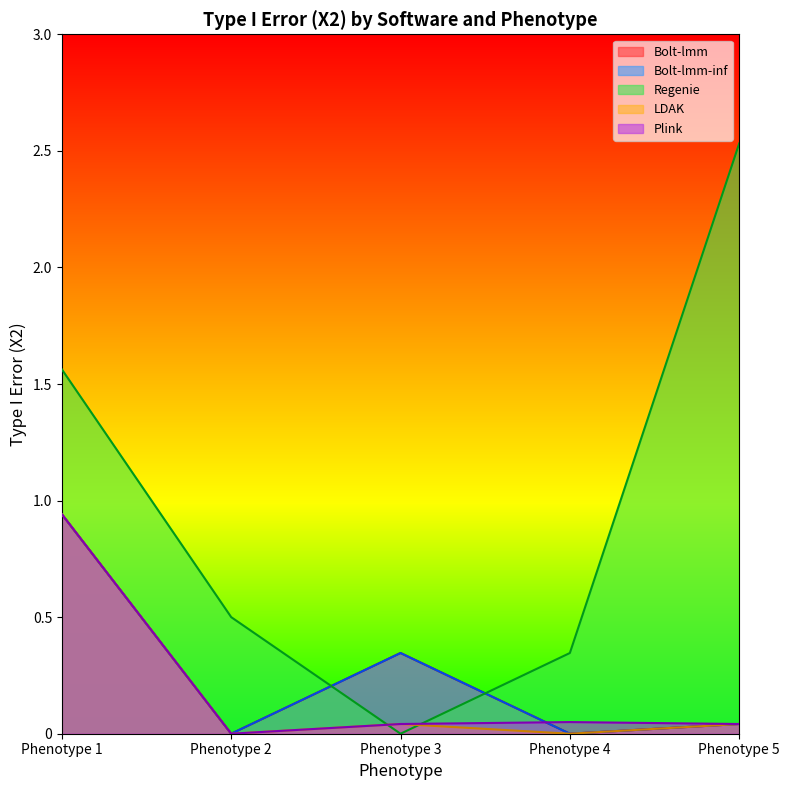

At which label does Plink reach its minimum?

Phenotype 2